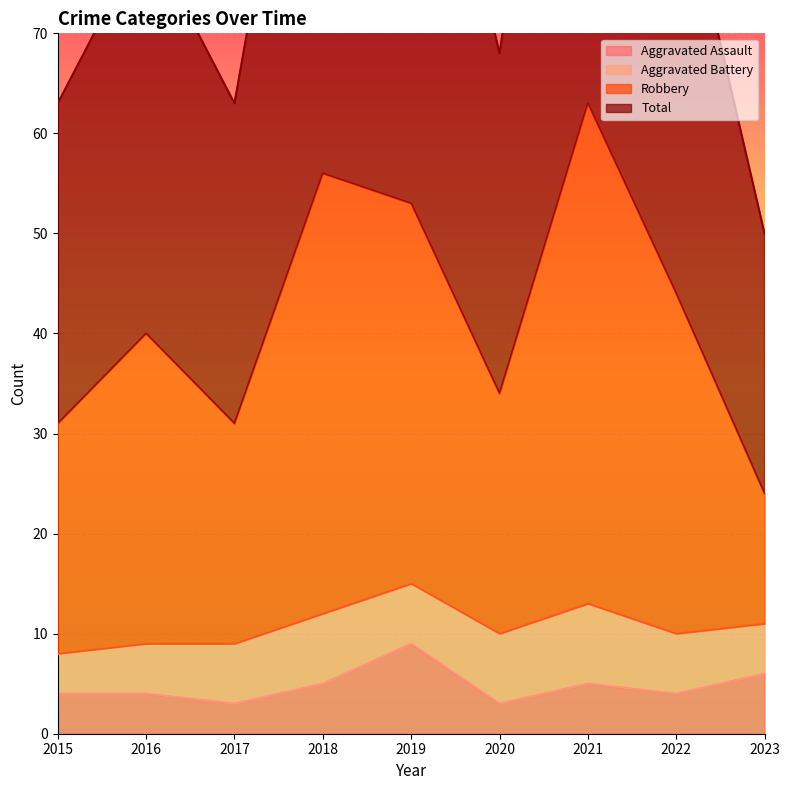

The Aggravated Assault series shows 9 at 2023. True or false?

False